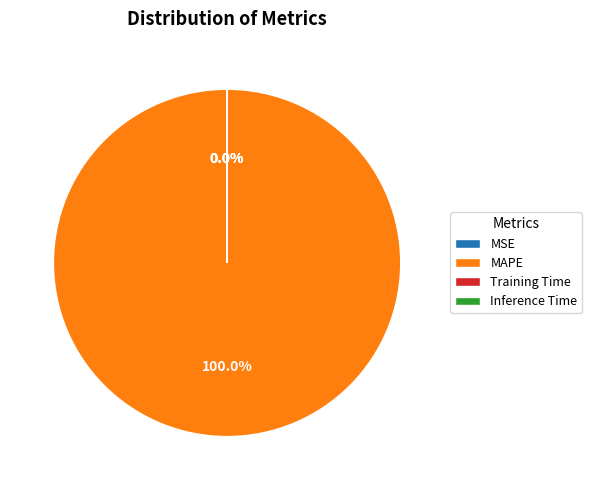

Is there a majority slice in this chart?

Yes